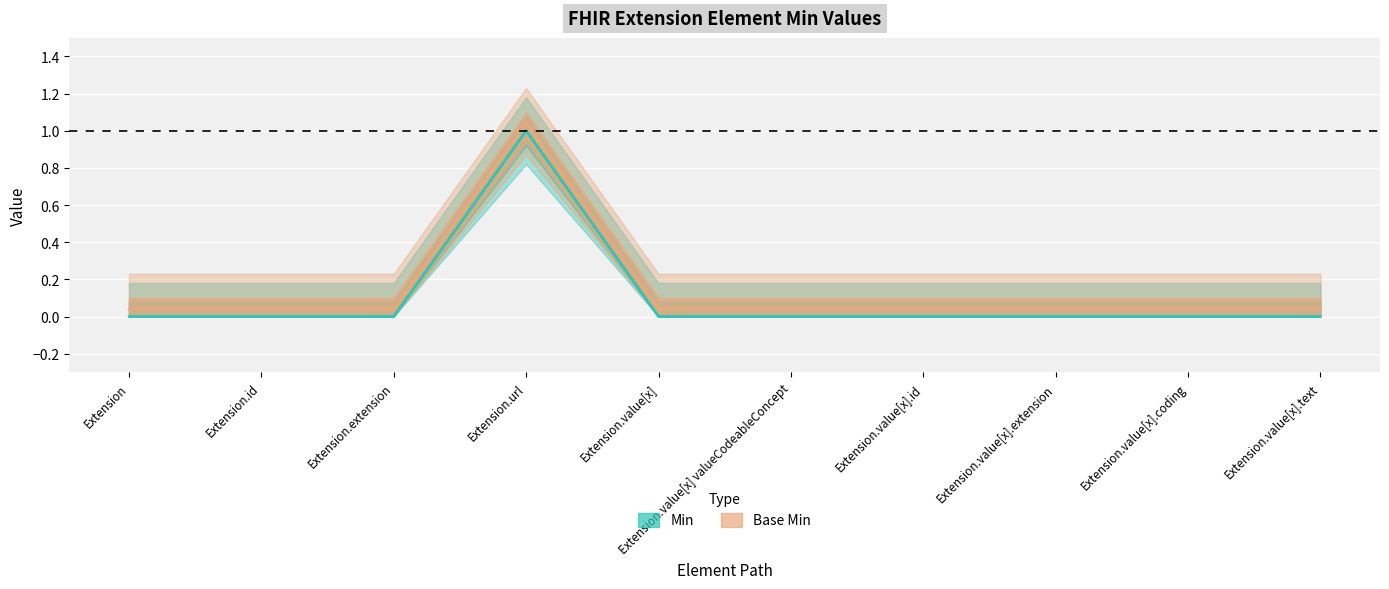

True or false: Base Min and Min cross at least once.

False